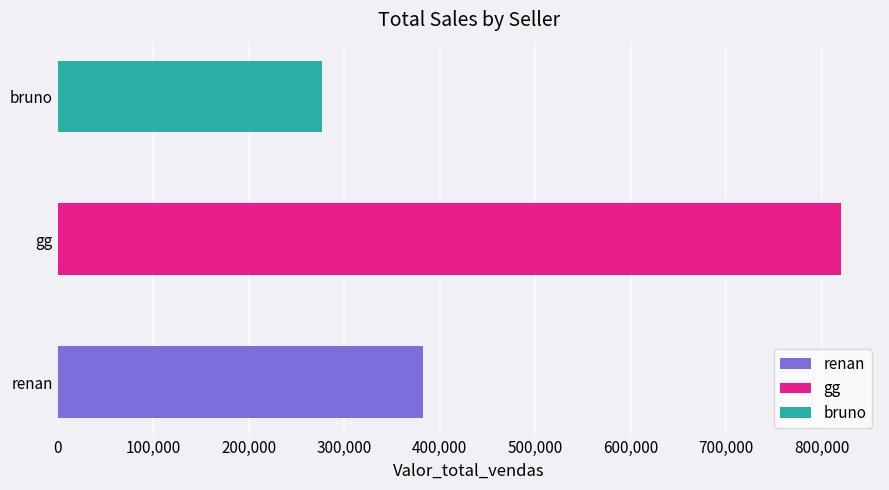

What is the smallest value displayed?

277000